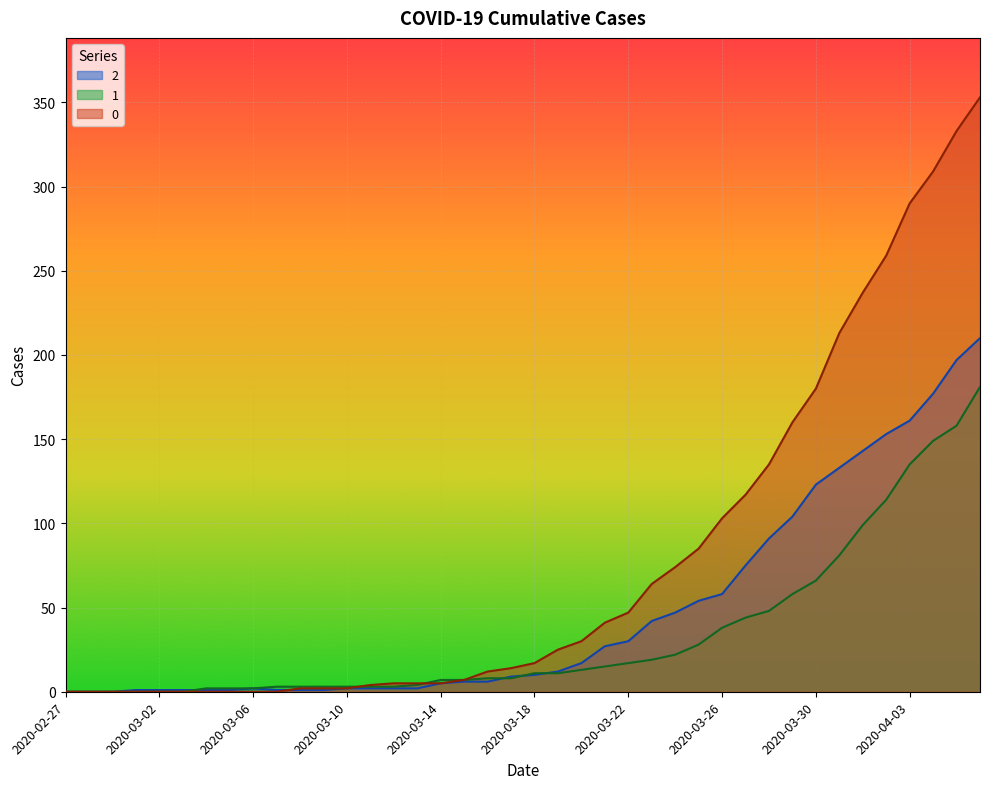

True or false: 2 has more than 2 interior local peaks.

False